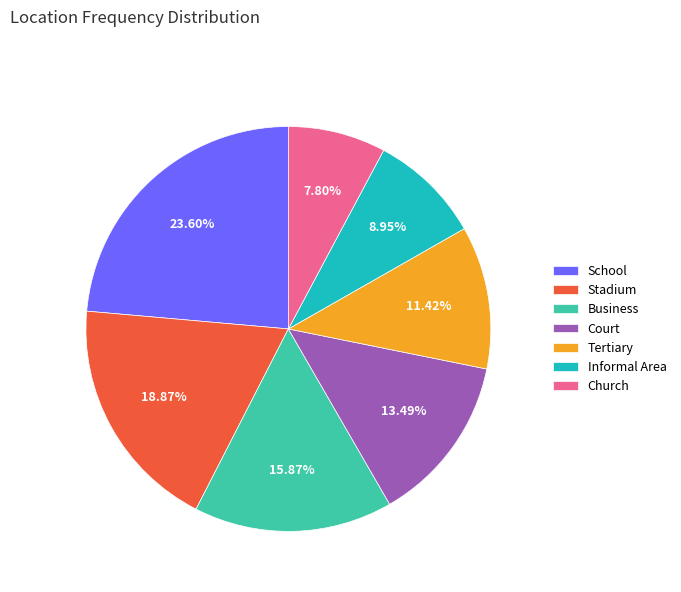

Rank the categories by value from highest to lowest.

School, Stadium, Business, Court, Tertiary, Informal Area, Church